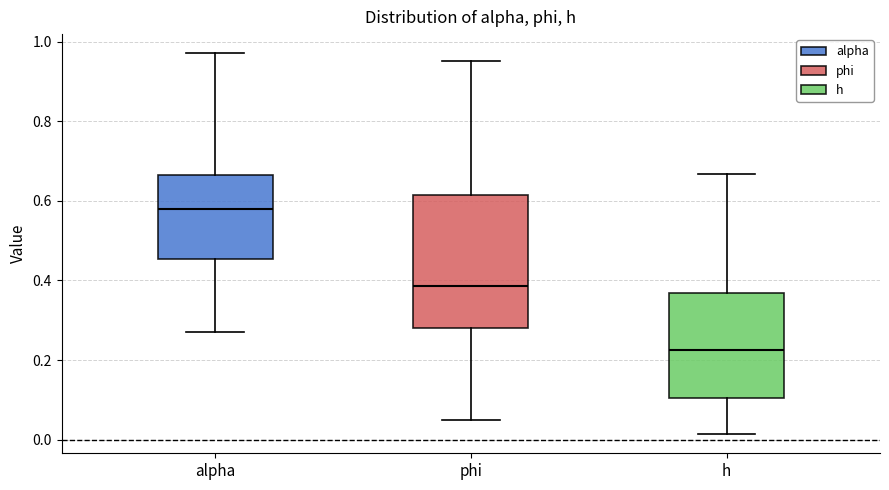

Which box has the lowest median line?

h